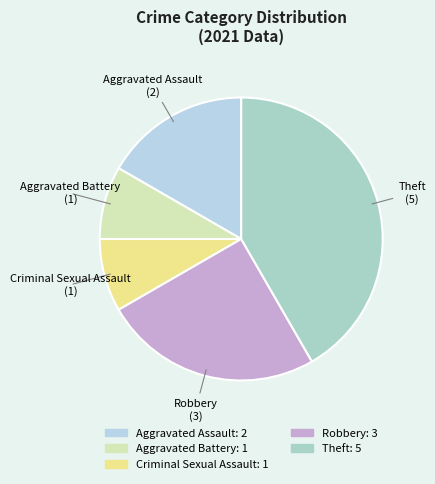

Is the sum of Robbery and Aggravated Assault greater than half?

No